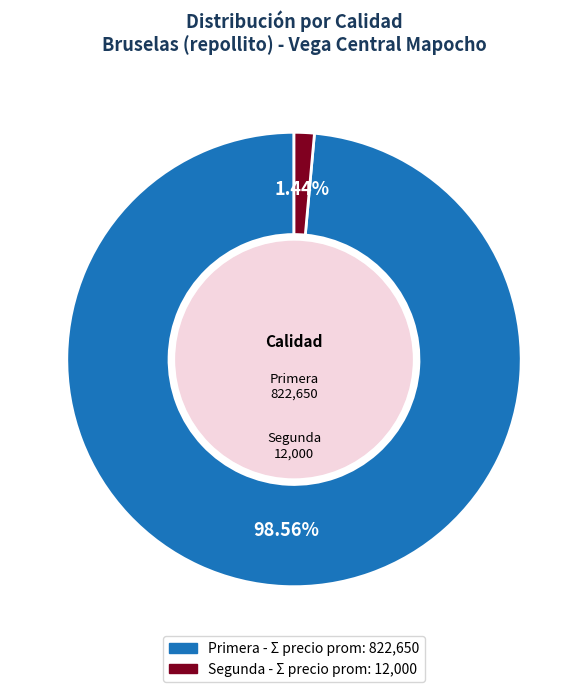

Does any single category account for the majority?

Yes